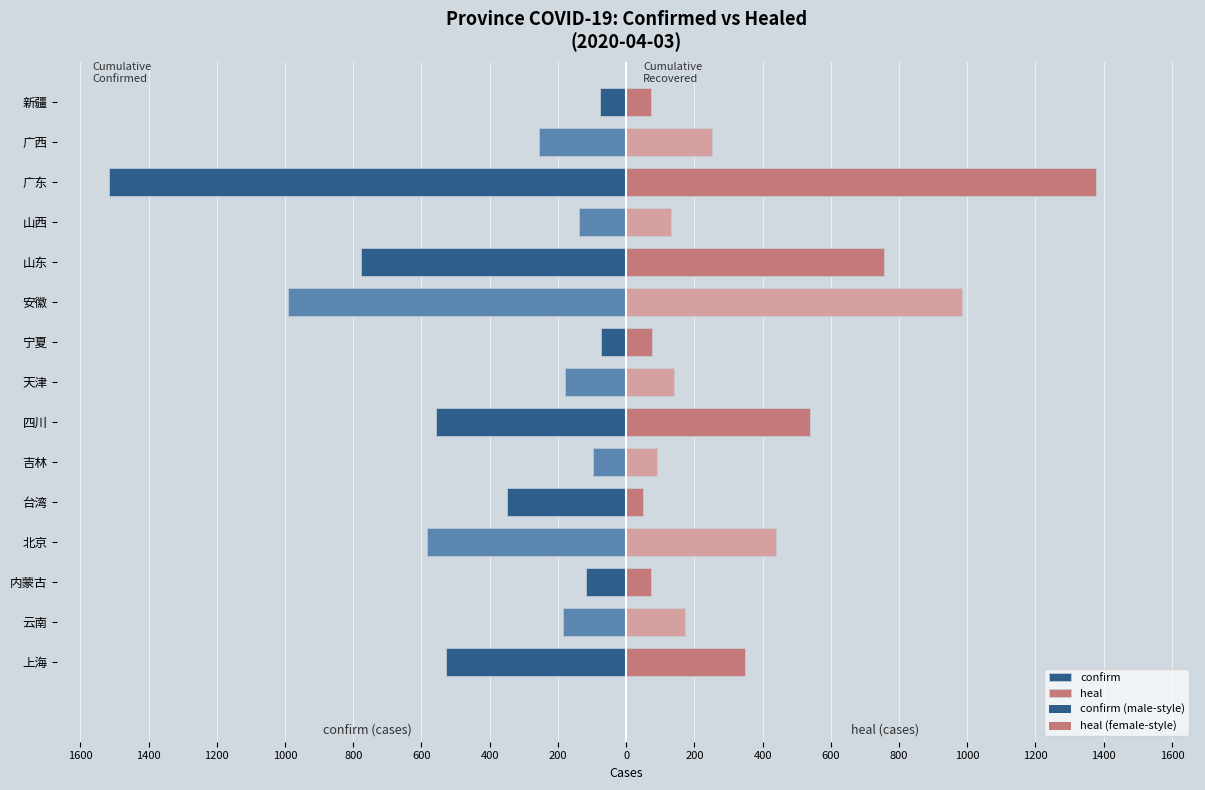

Reading left to right, what are all the values shown in this chart?

confirm: -529	-184	-117	-585	-348	-98	-557	-180	-75	-990	-778	-137	-1516	-254	-76
heal: 348	172	74	438	50	92	538	140	75	984	755	133	1378	252	73